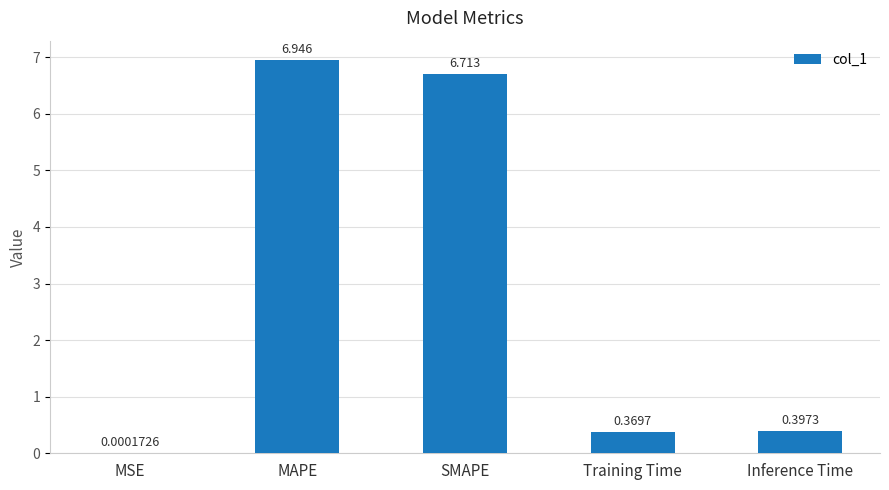

At which category does the chart reach its peak across all series?

MAPE